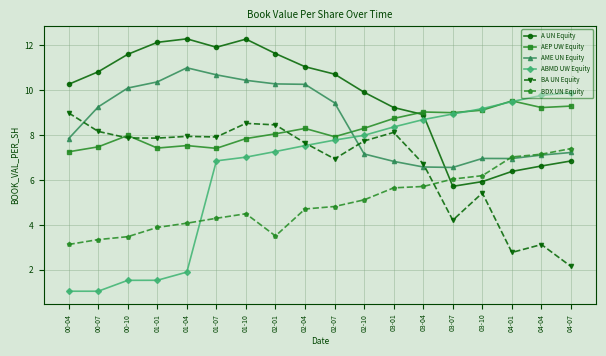

True or false: BA UN Equity has more than 1 interior local peaks.

True